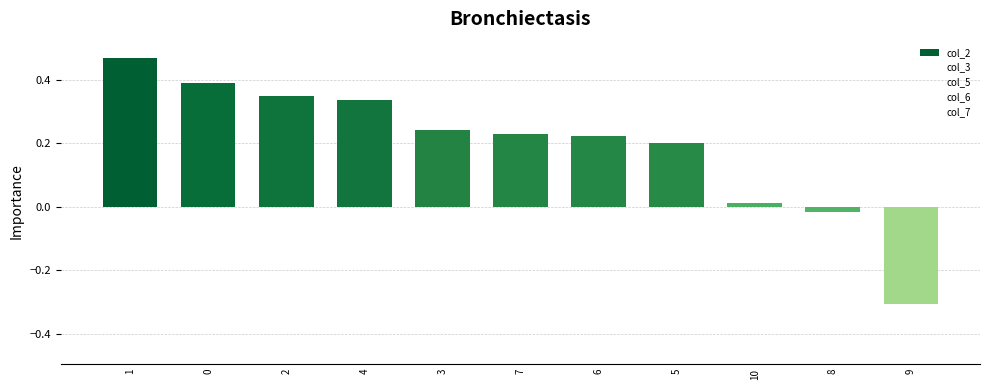

What position from the left is 4?

4